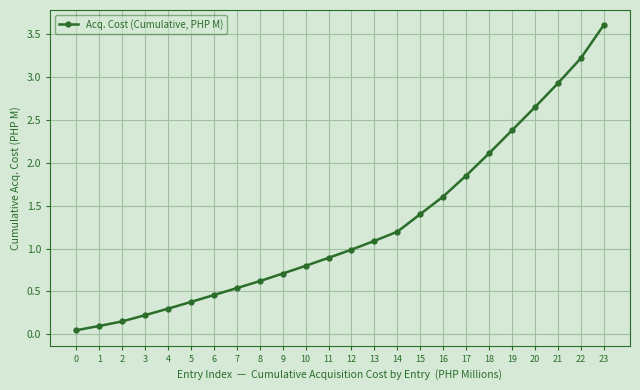

Which has a higher value, 11 or 4?

11